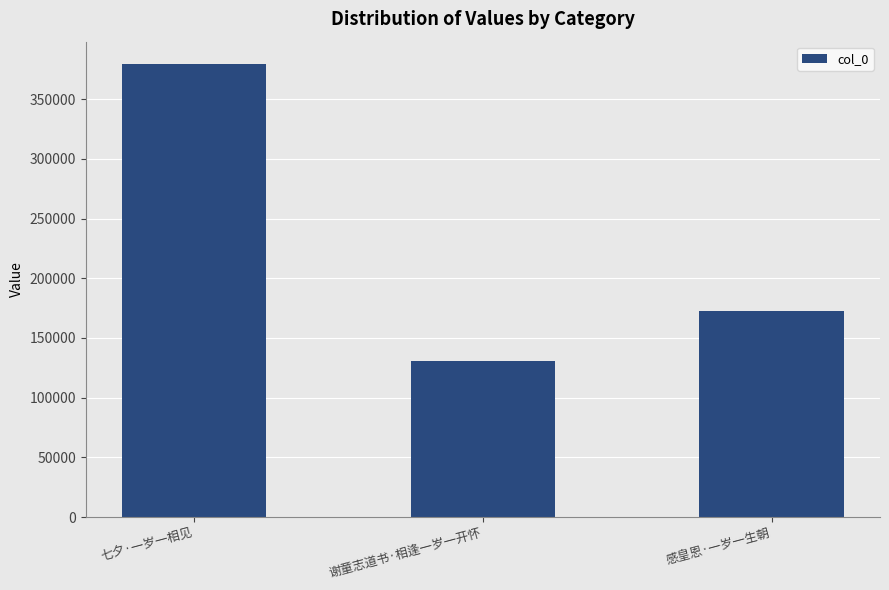

What is the label of the 1st bar from the left?

七夕·一岁一相见